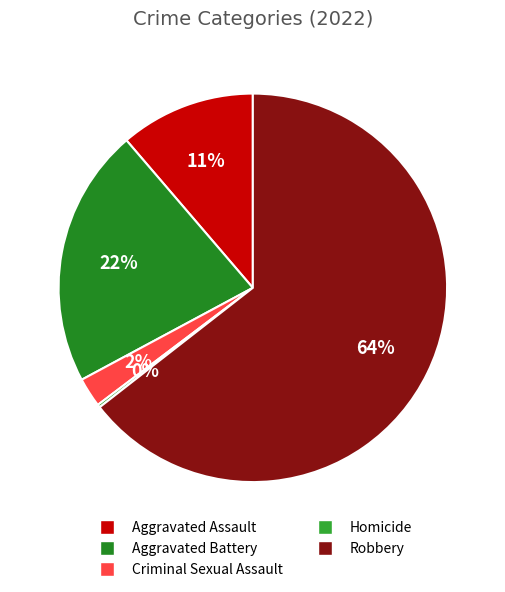

Rank the categories by value from lowest to highest.

Homicide, Criminal Sexual Assault, Aggravated Assault, Aggravated Battery, Robbery